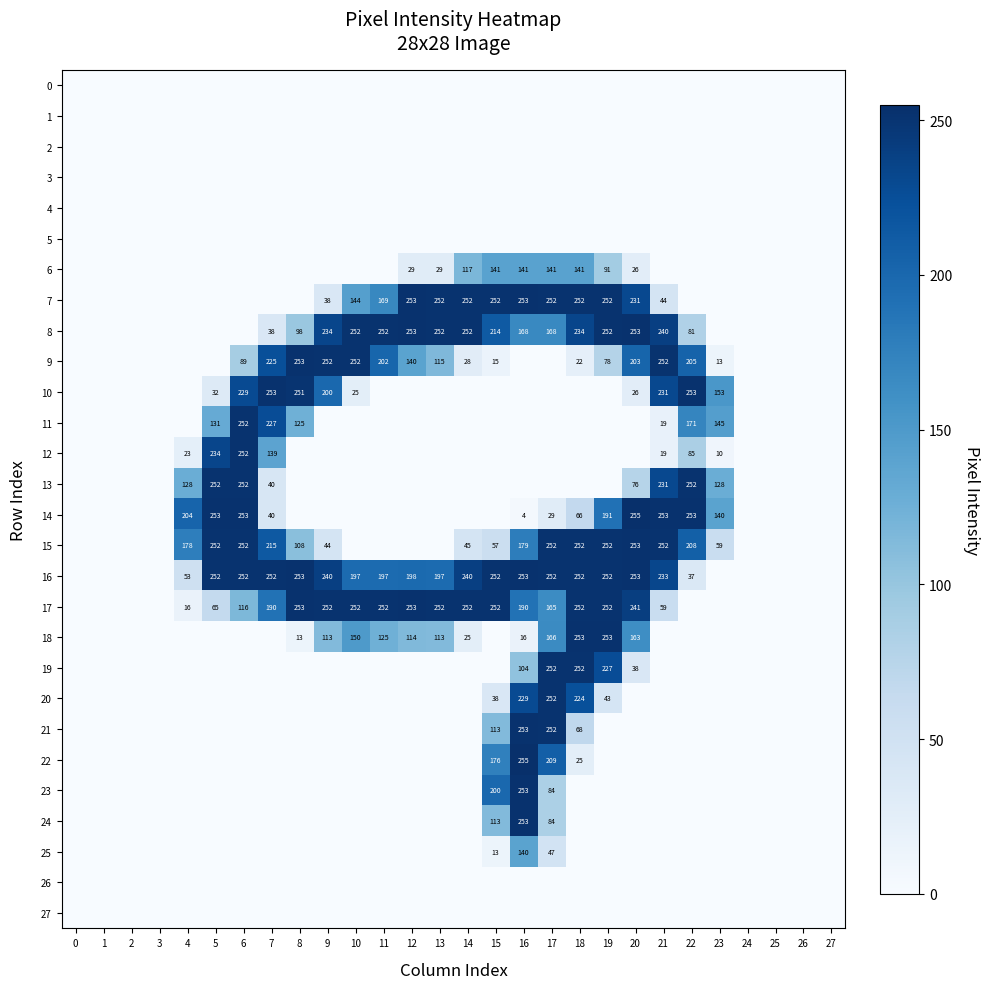

True or false: 8 has a value of 79 at 15.

False